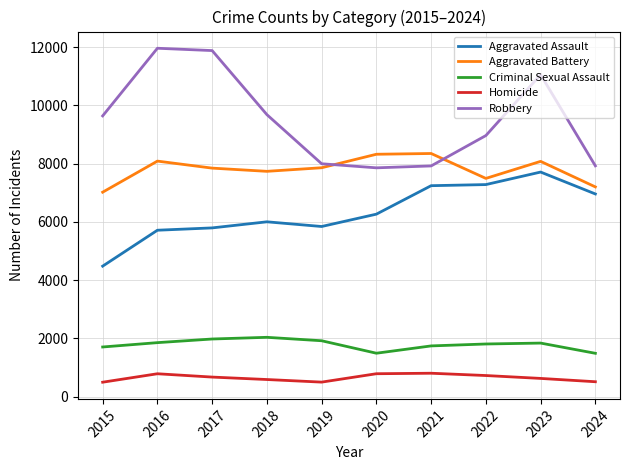

The Homicide series shows 626 at 2023. True or false?

True